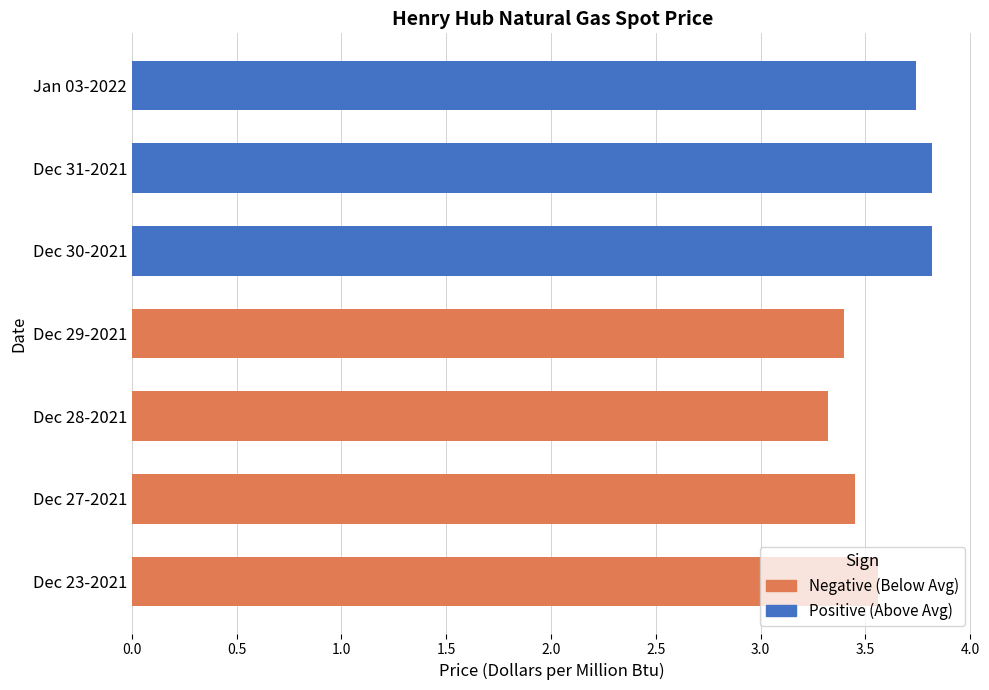

What is the sum of all values?

25.1